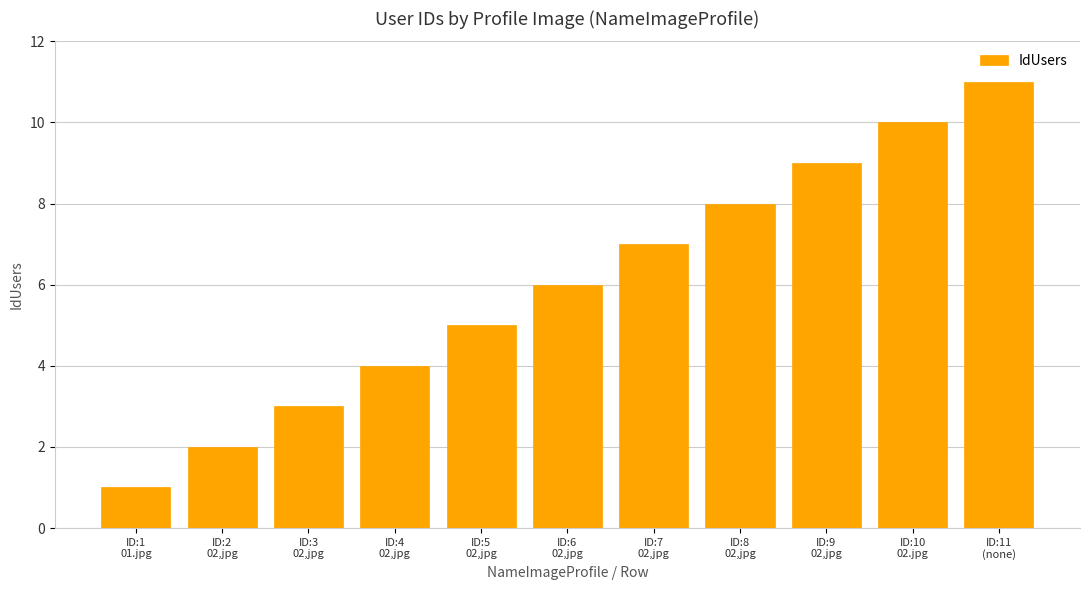

How many series are shown in this chart?

1